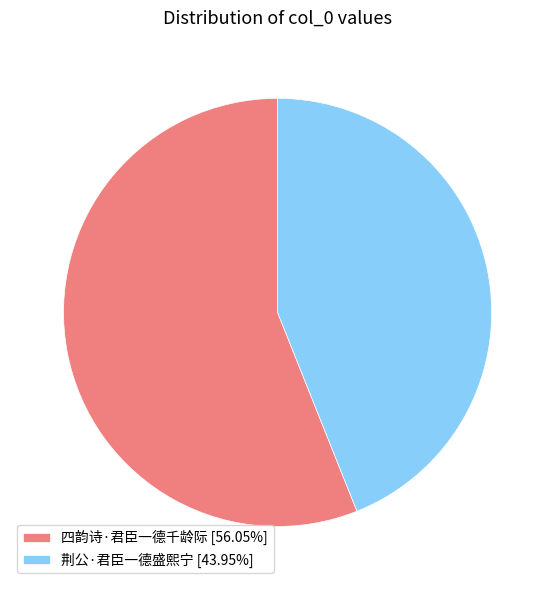

Do 四韵诗·君臣一德千龄际 and 荆公·君臣一德盛熙宁 together represent more than half of the pie?

Yes